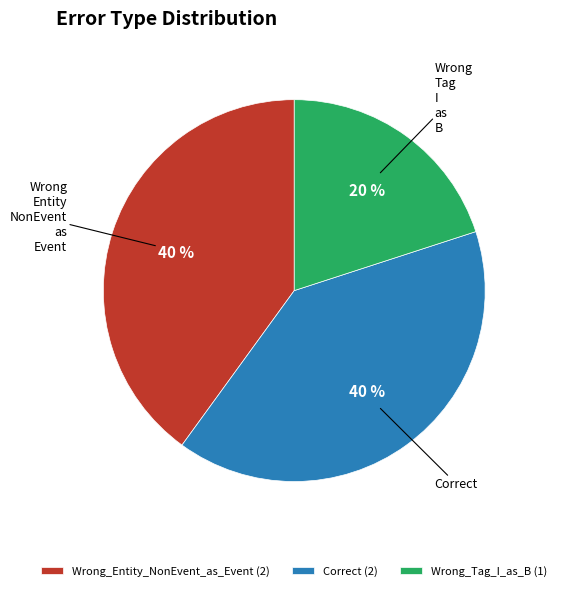

Count the number of slices in the pie.

3